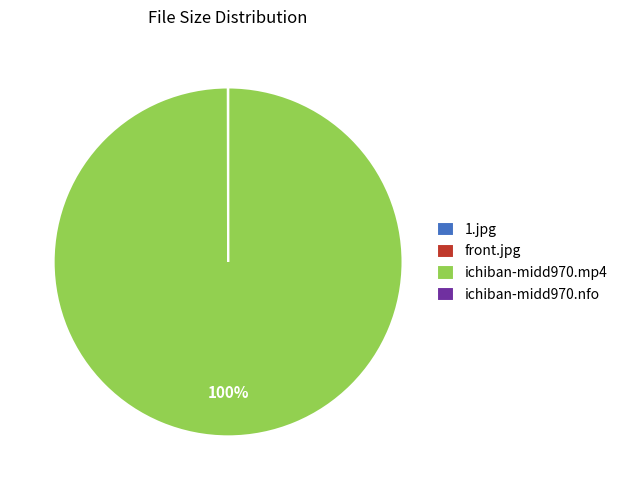

Is ichiban-midd970.mp4 the majority of the pie?

Yes